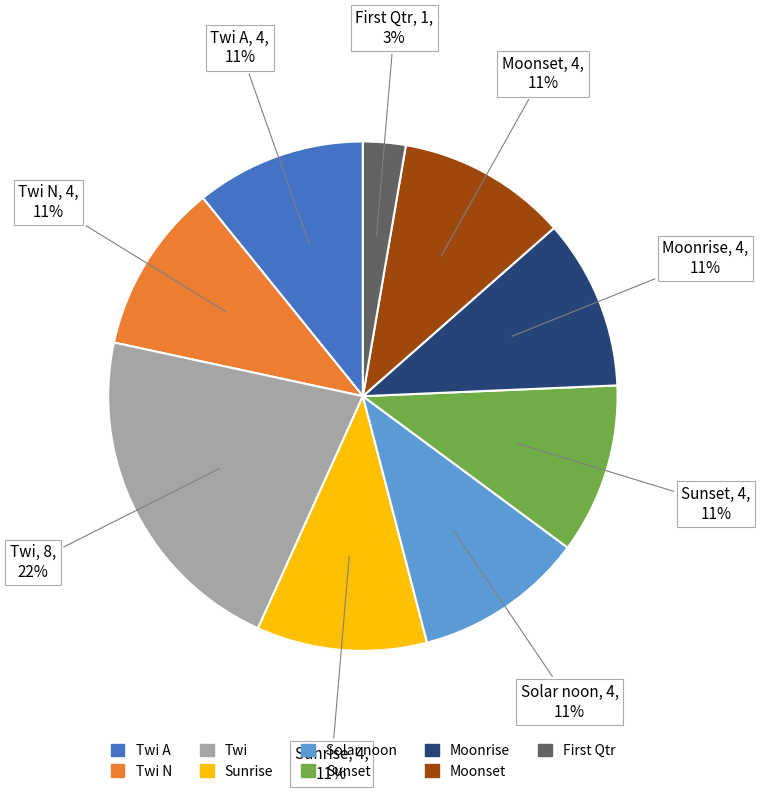

Is there a majority slice in this chart?

No